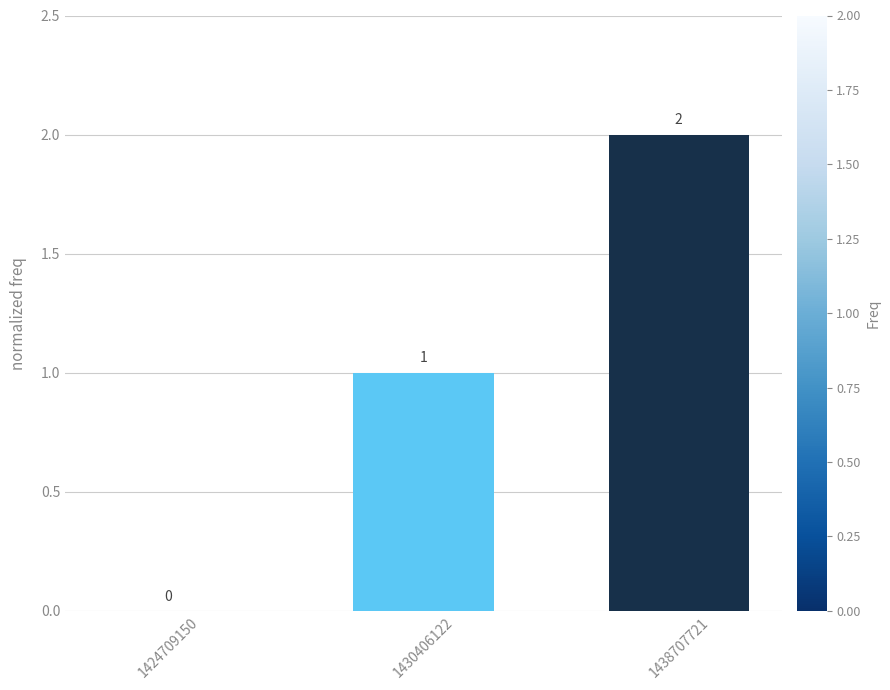

Where is the data nearest to the value 1?

1430406122